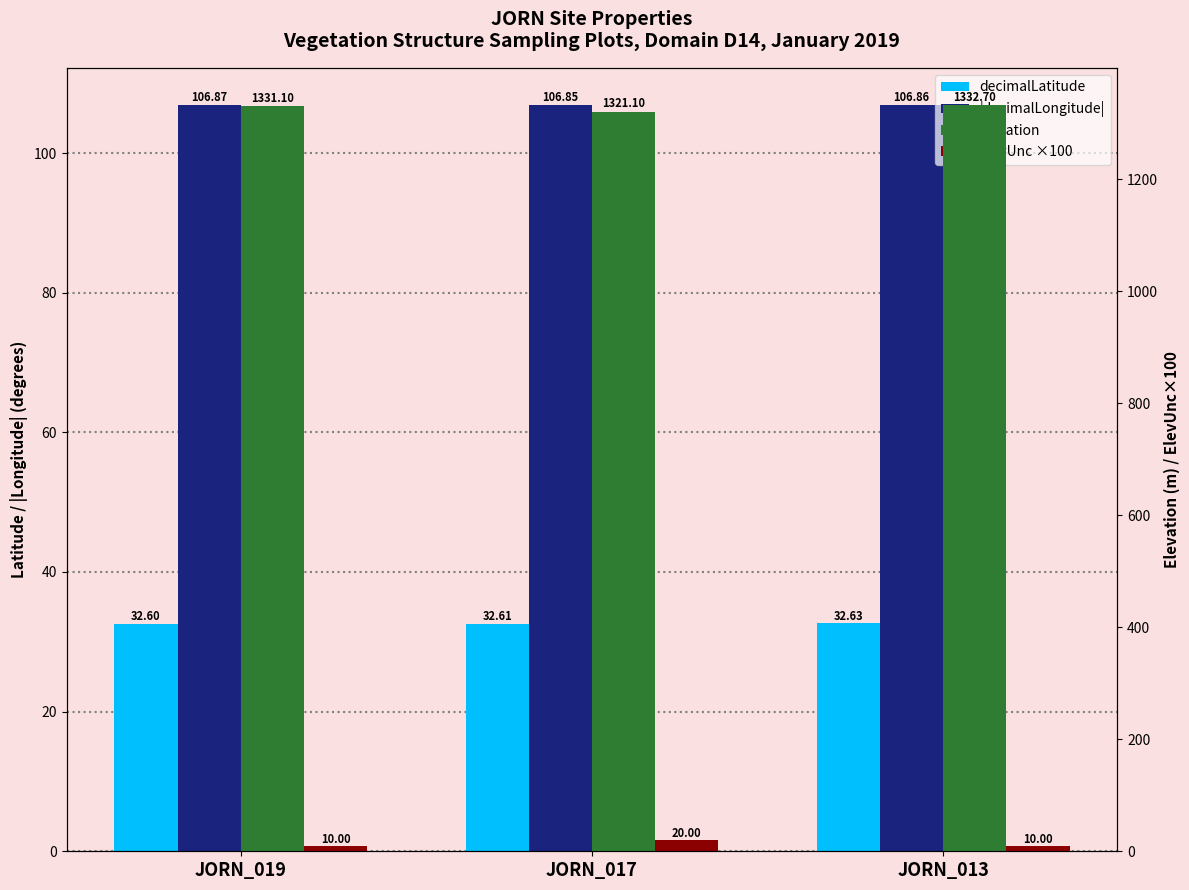

Count the number of categories in the chart.

3